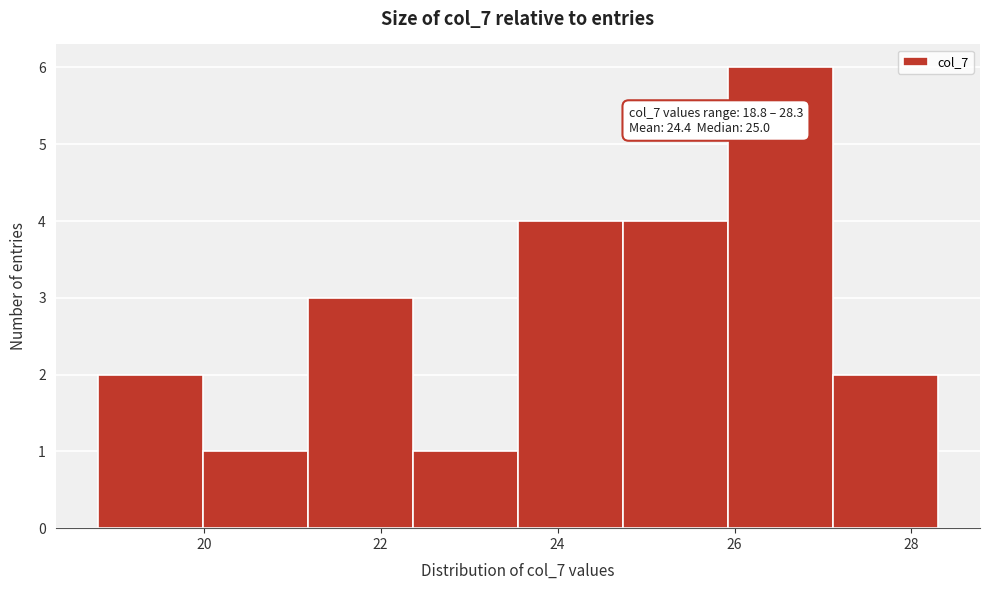

Which range on the x-axis has the tallest bar?

26.0 to 27.2